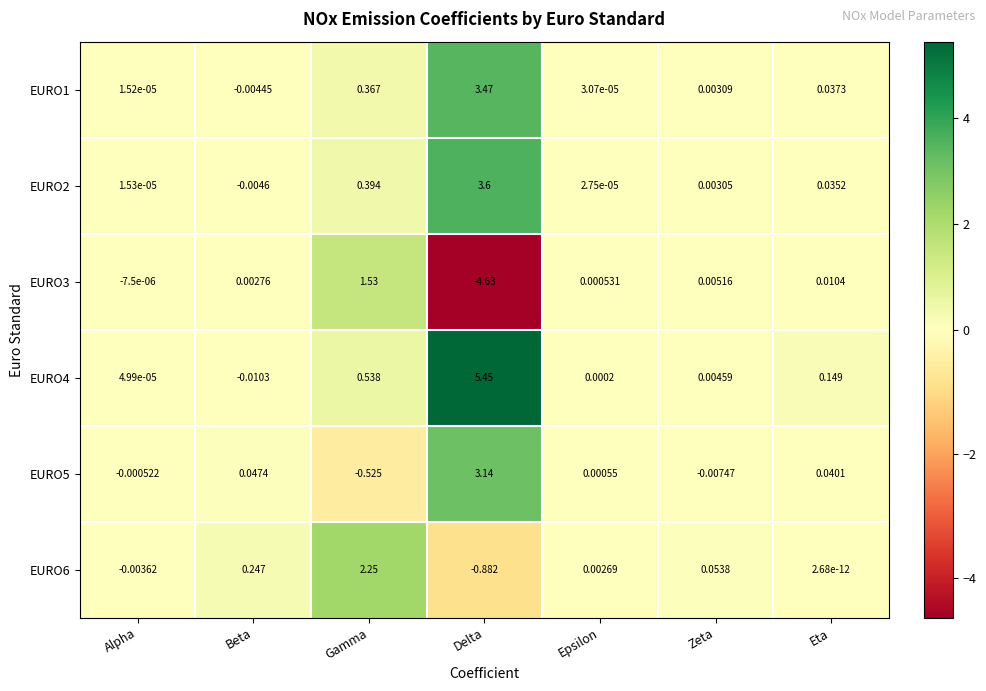

At which category is the sum across all series the highest?

Delta